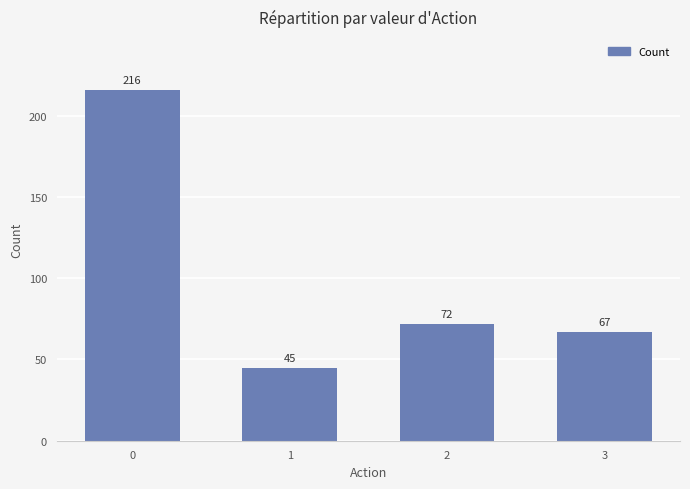

Is it true that the value at 3 is 67?

True